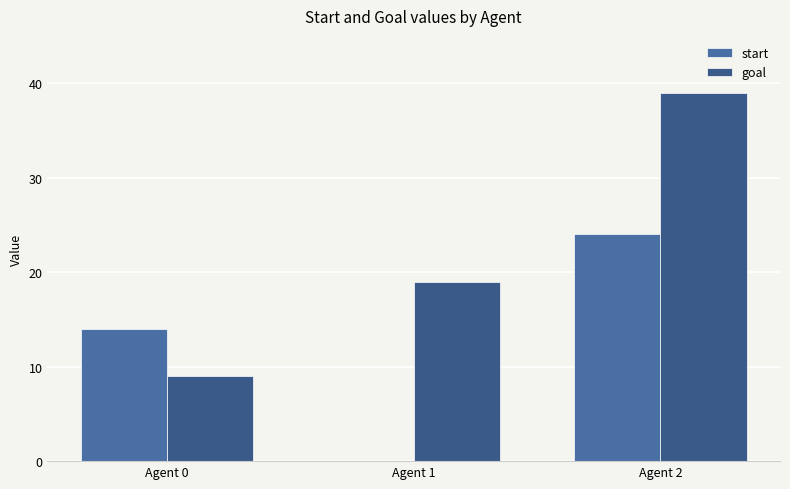

At which label does goal first exceed 19?

Agent 2